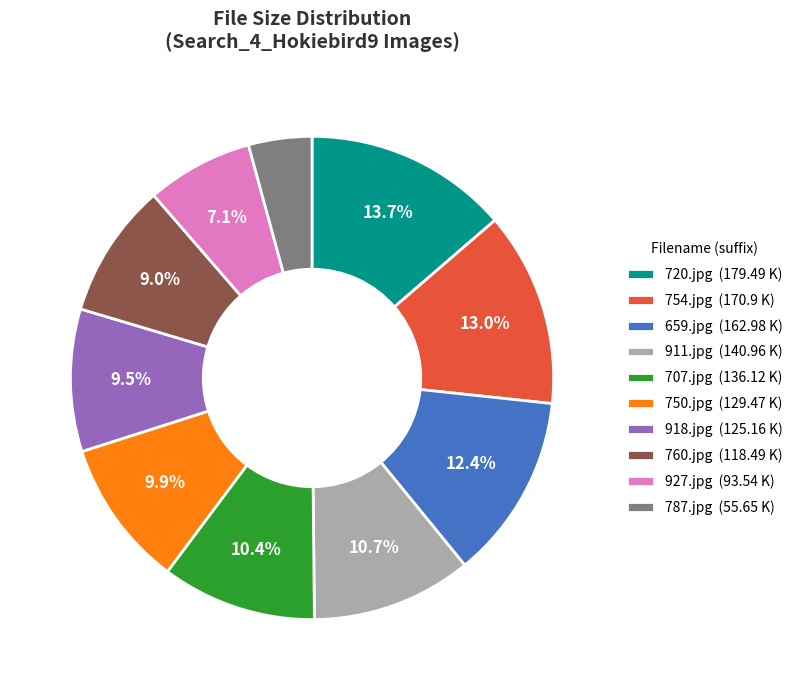

Does 754.jpg (170.9 K) account for over 50% of the chart?

No